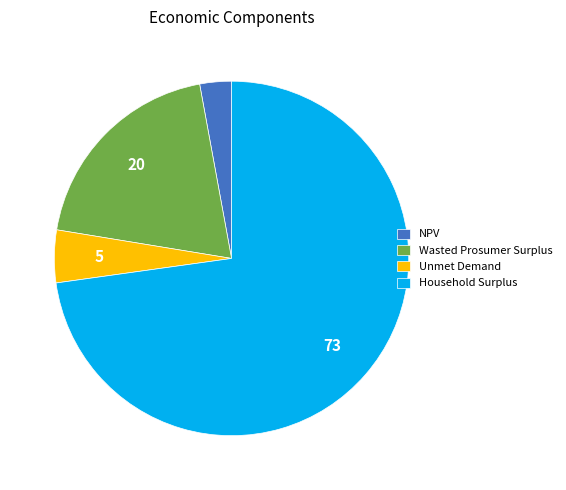

True or false: Unmet Demand accounts for 5% of the total.

True